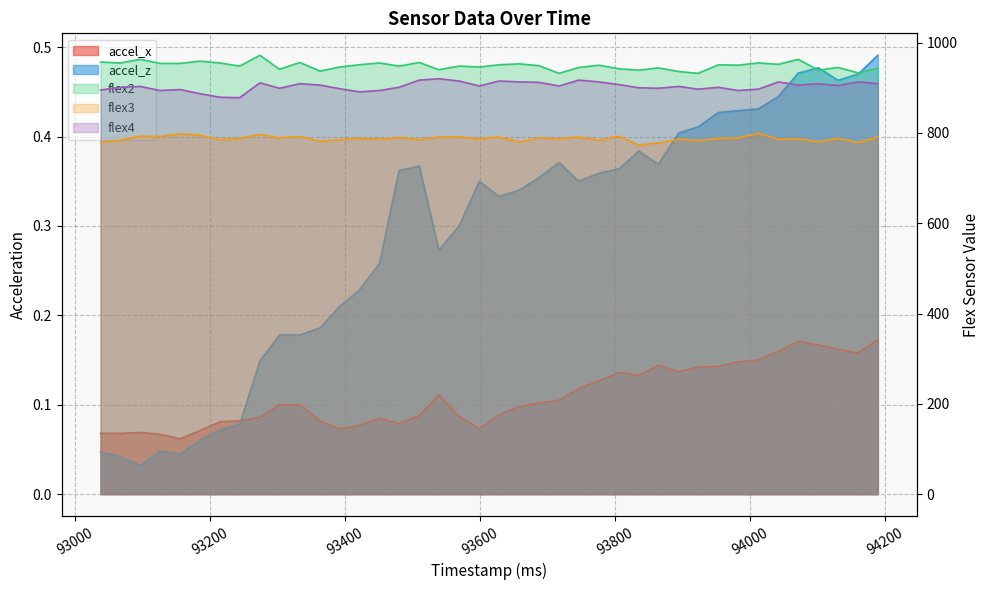

What are all the series names shown in the legend?

accel_x, accel_z, flex2, flex3, flex4